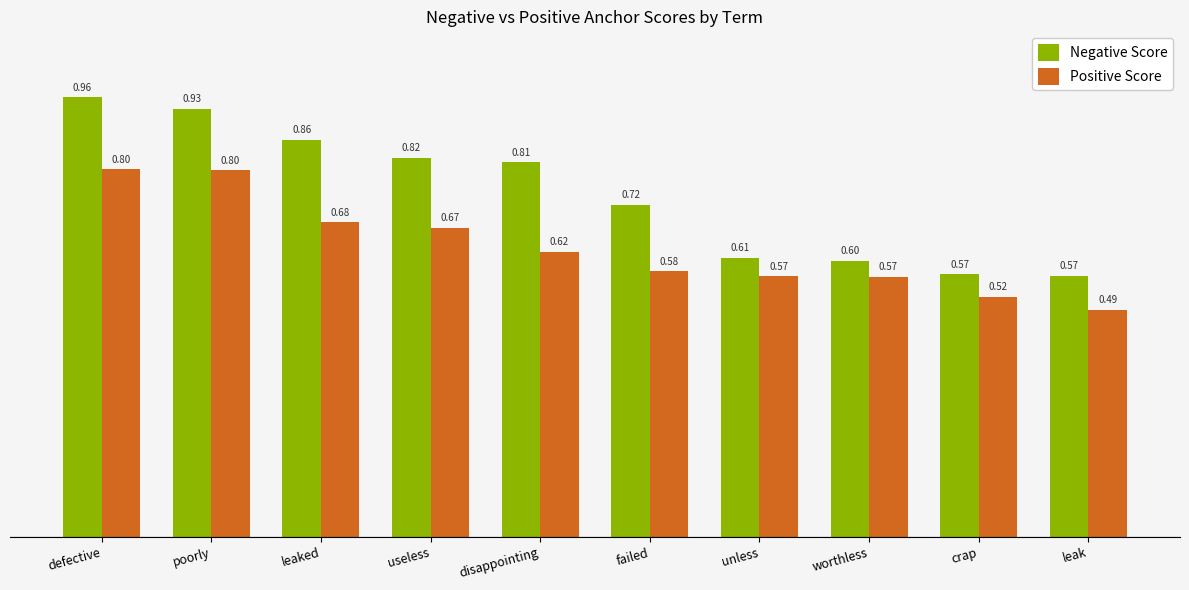

How many groups of bars are there?

10